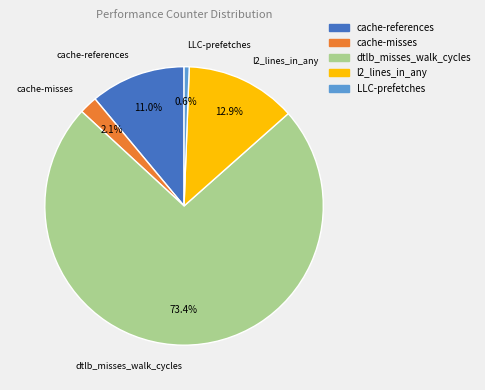

Which has a higher value, l2_lines_in_any or LLC-prefetches?

l2_lines_in_any